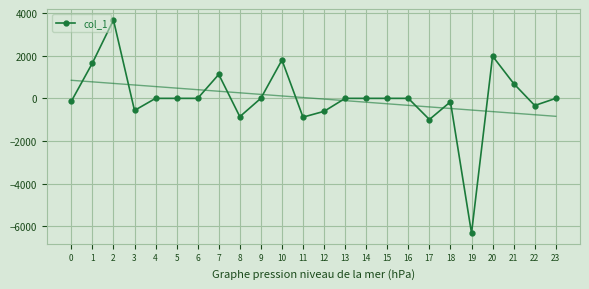

Reading right to left, what are all the values shown in this chart?

0.0	-335.4	696.5	1980.9	-6320.0	-161.2	-991.7	0.0	0.0	0.0	0.0	-608.4	-880.9	1797.6	4.0	-858.5	1123.0	0.0	0.0	0.0	-567.0	3674.7	1653.4	-137.1